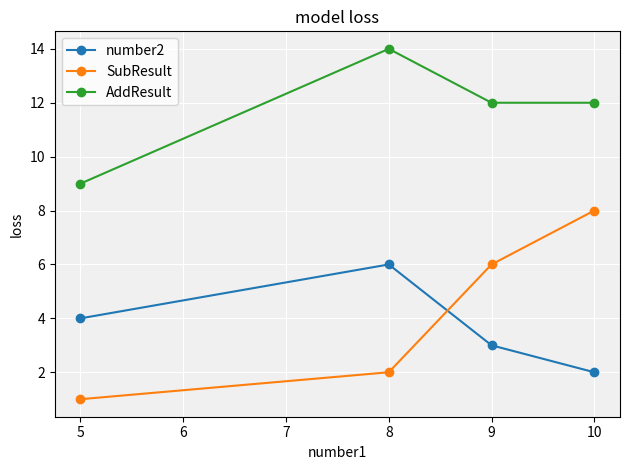

At how many categories does at least one series exceed 8?

4